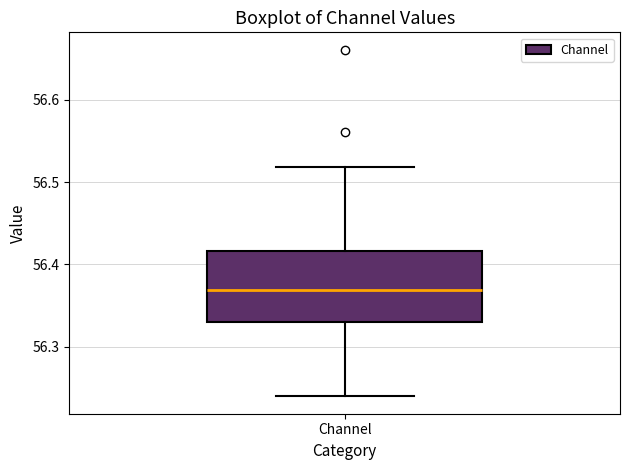

Where does the median line of the box for Channel sit on the y-axis? The values are not printed on the chart, so give them approximately, as read against the axis.

56.37